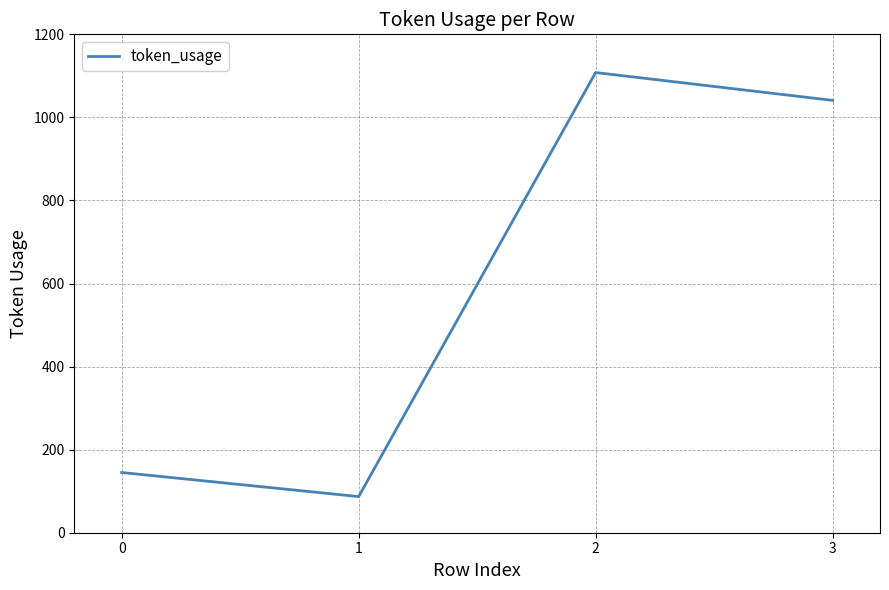

Reading left to right, extract all data points from this chart.

0=145	1=87	2=1108	3=1041